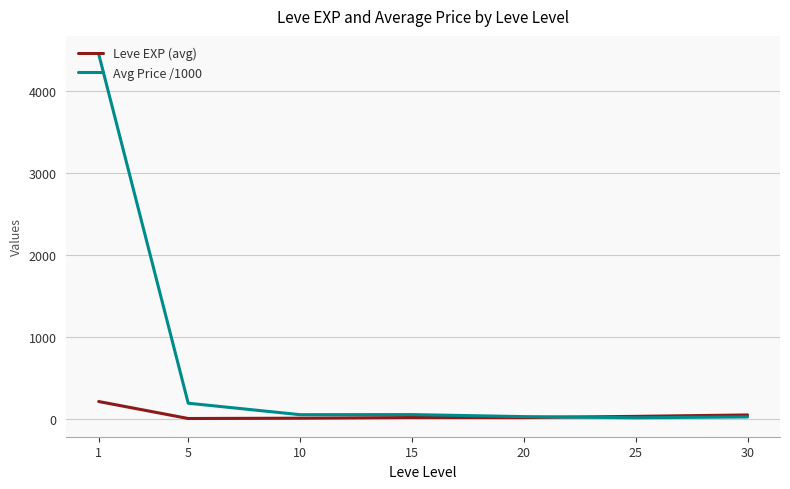

What is the highest value of the Avg Price /1000 series?

4446.7